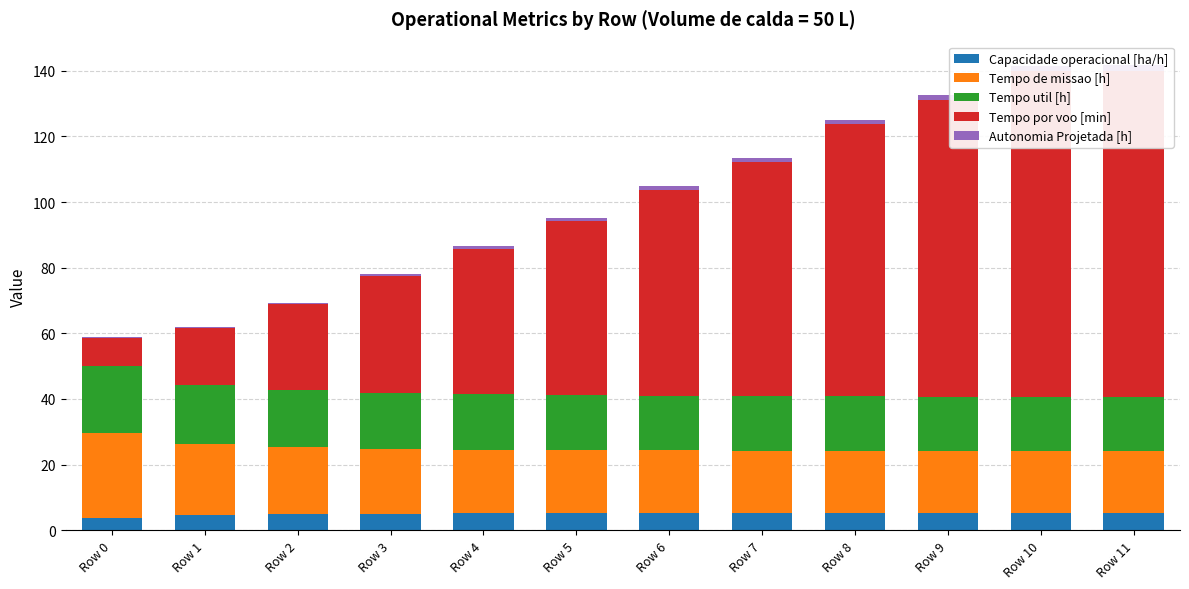

True or false: Tempo de missao [h] has a value of 11.4 at Row 11.

False